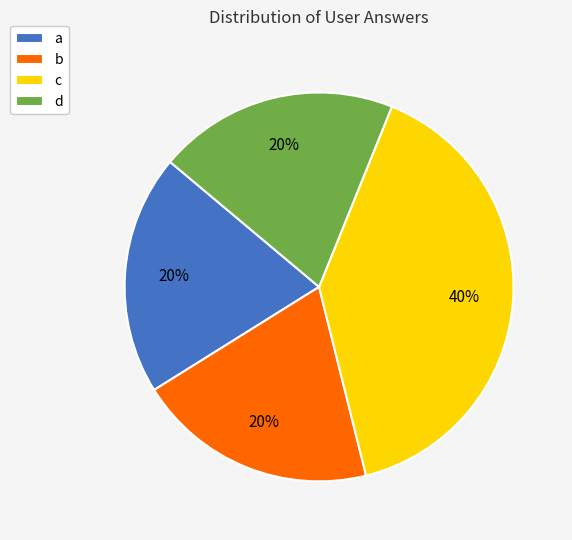

Do b and c together represent more than half of the pie?

Yes